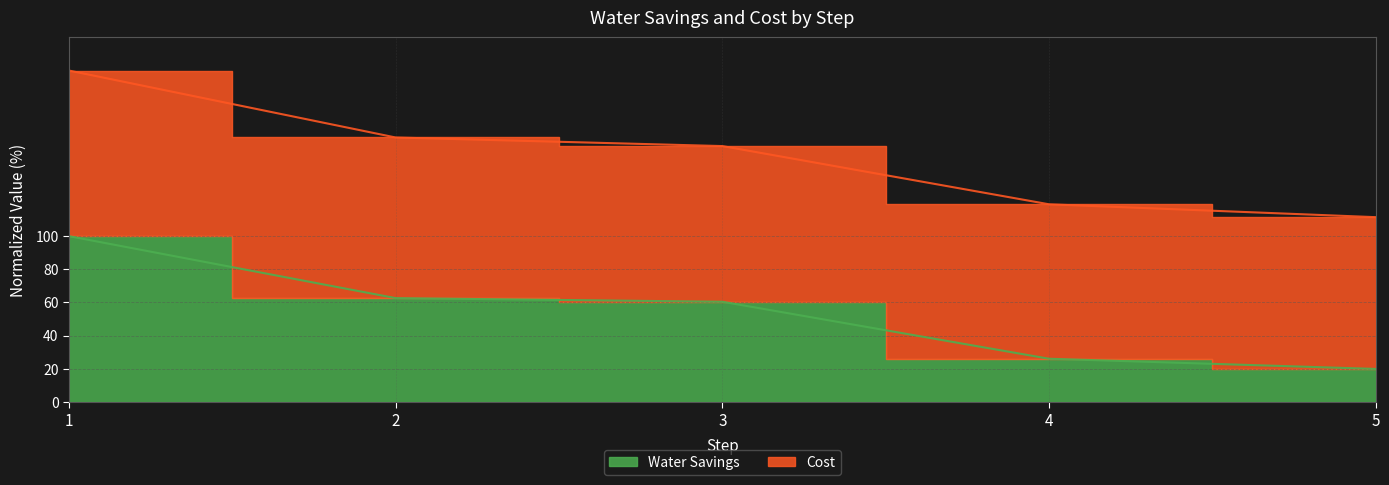

What is the value of the 1st point from the left?

100.0